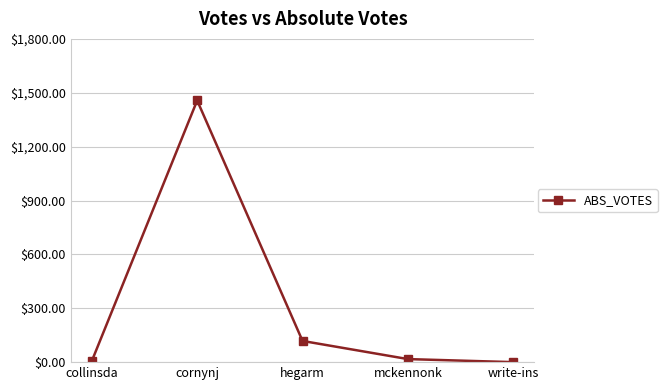

How many values are below 17?

2